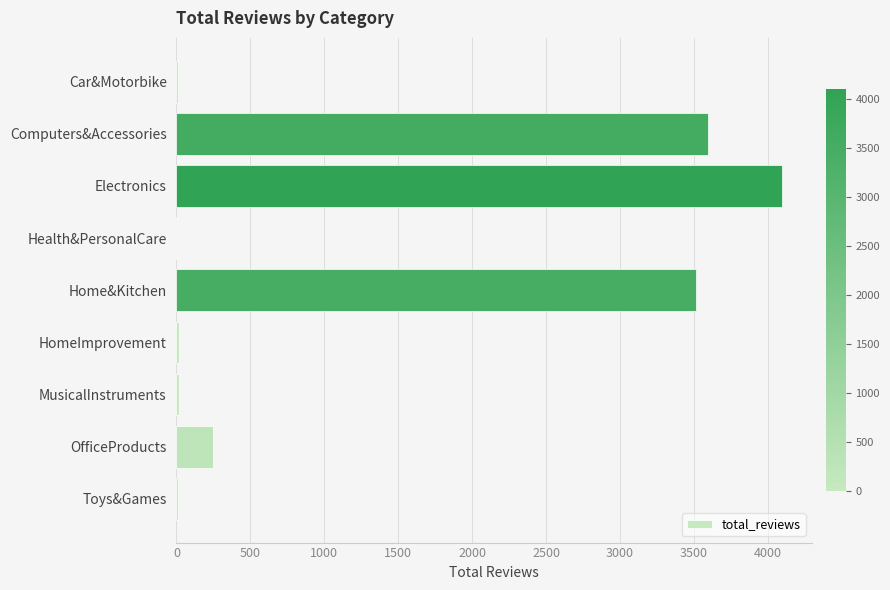

Are the bars horizontal?

Yes